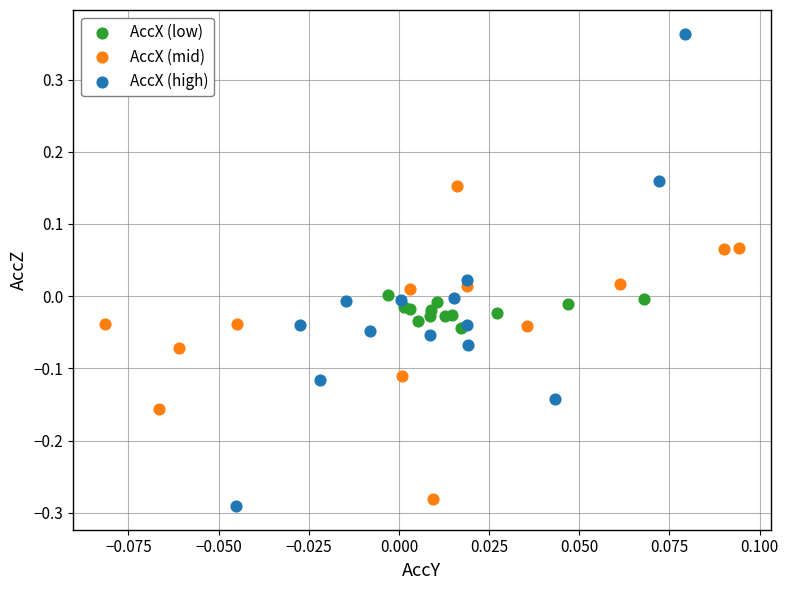

Which series reaches the minimum Y coordinate?

AccX (high)